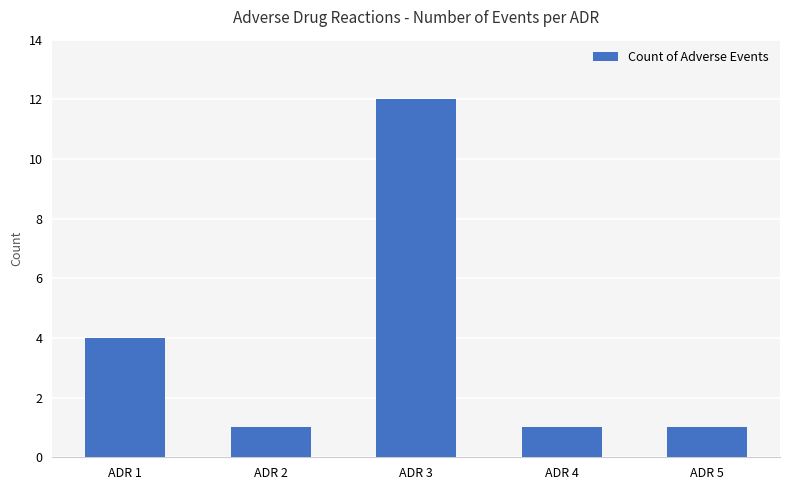

Count the values in the range 1 to 4.

4